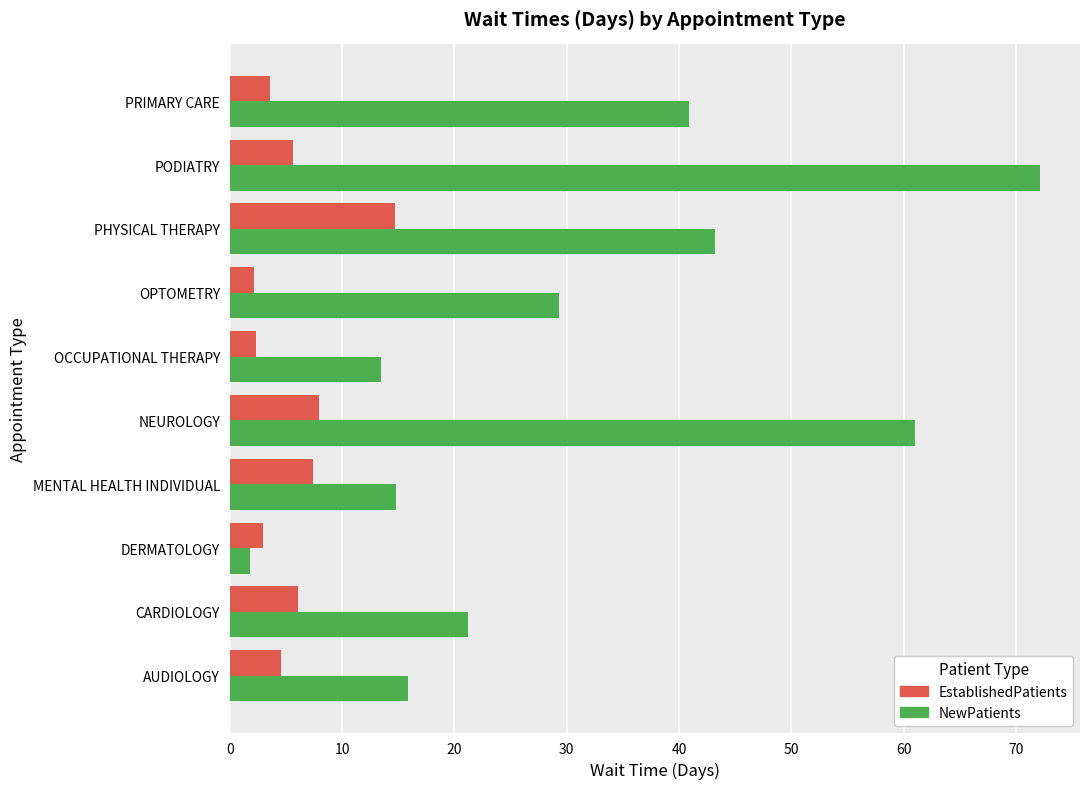

True or false: EstablishedPatients has a value of 7.9 at NEUROLOGY.

True